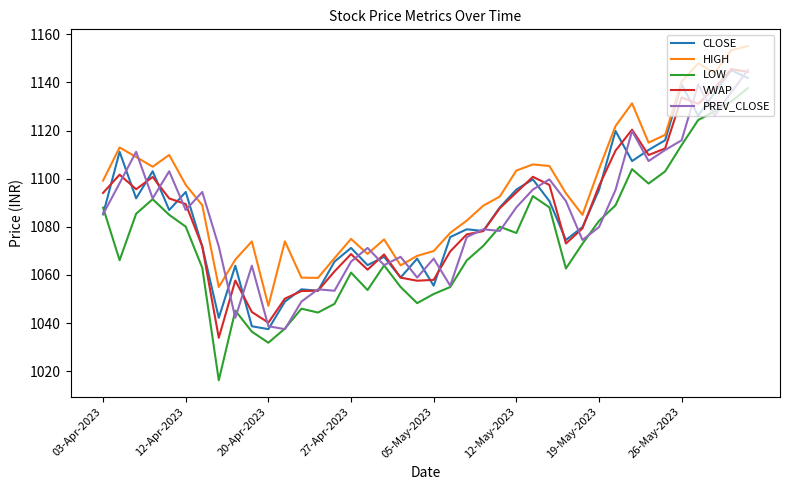

What is the average value of the VWAP series?

1085.4